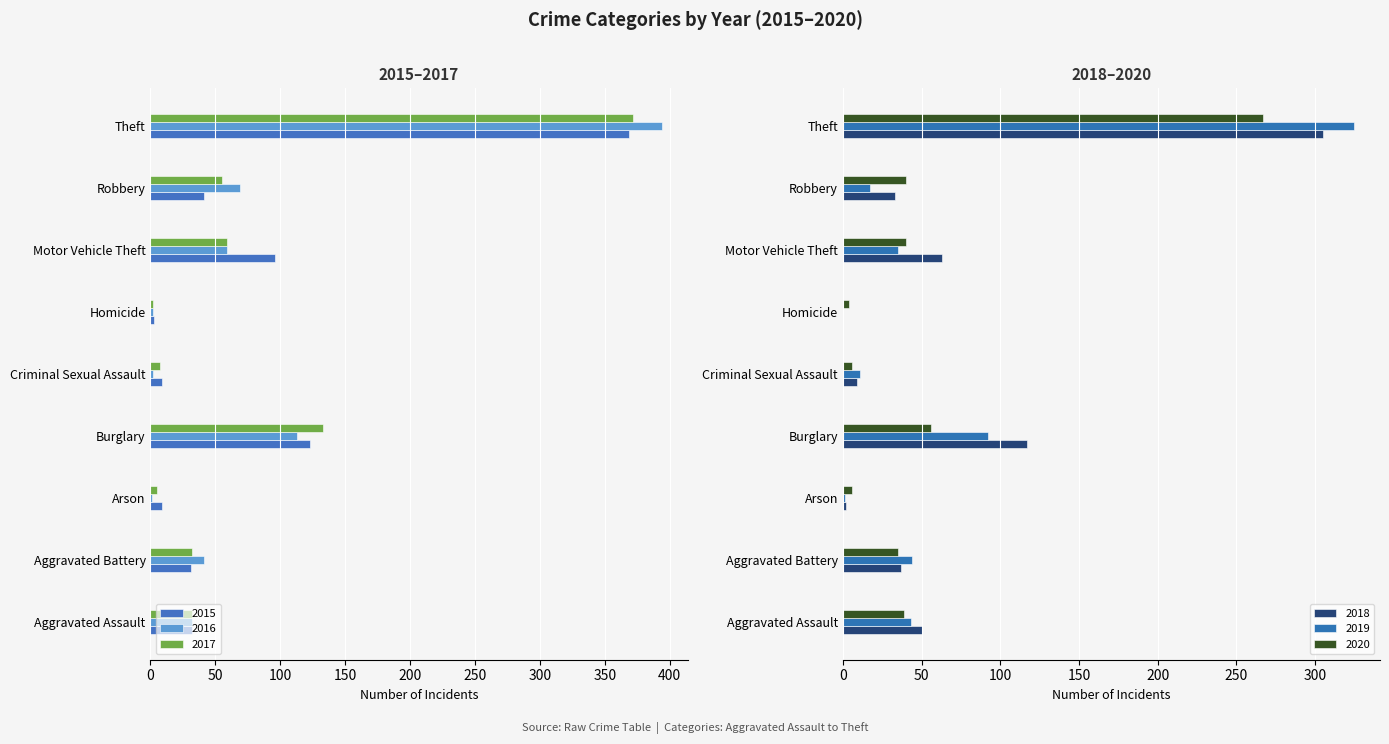

How many groups of bars are there?

9